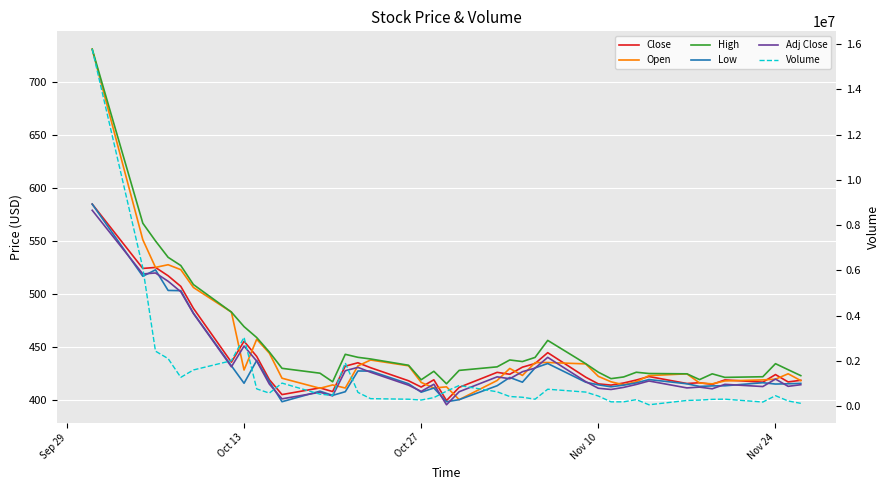

True or false: Adj Close and Open intersect in this chart.

True